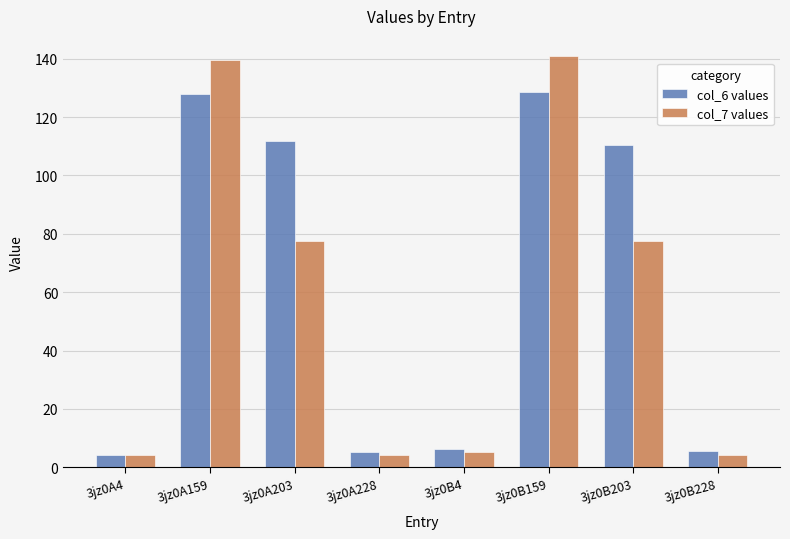

Which category has the highest value across all series?

3jz0B159